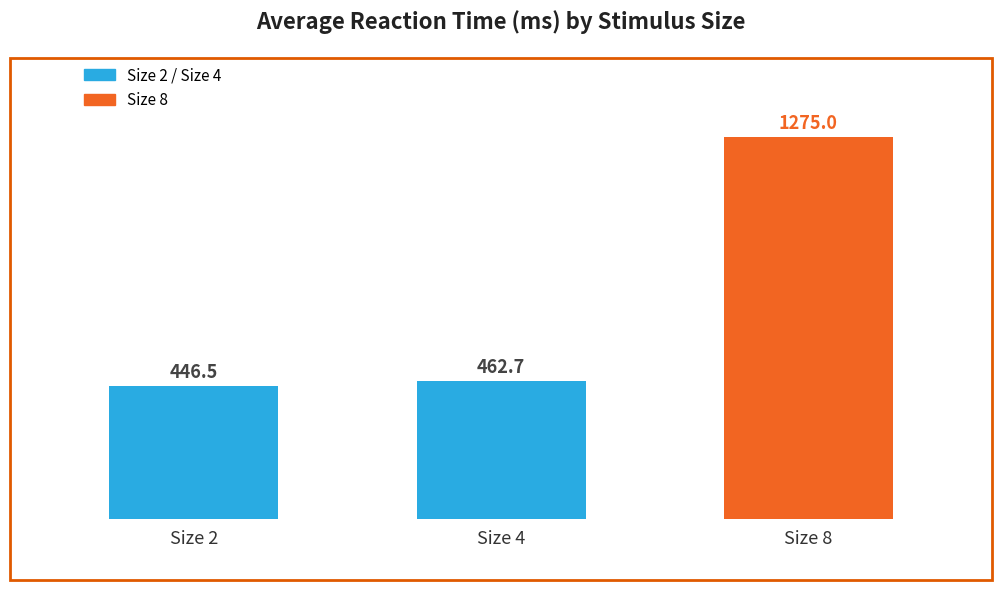

Is it true that the value at Size 4 is 462.7?

True